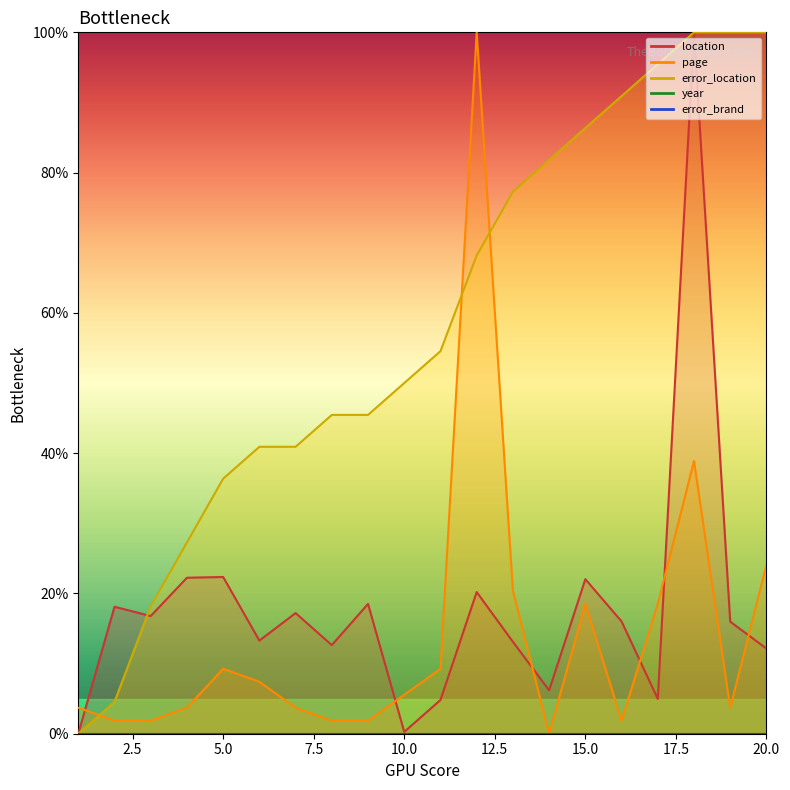

What is the sum of the page values at 10 and 17?

24.1